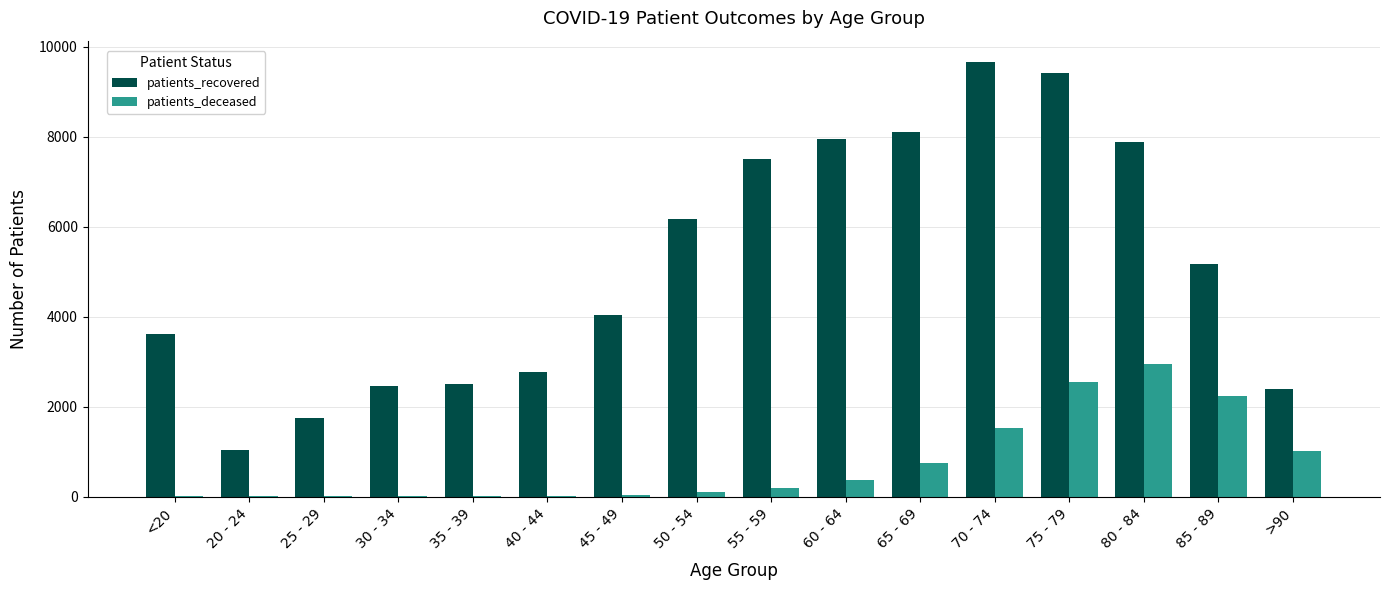

At which label is patients_deceased closest to 1478?

70 - 74